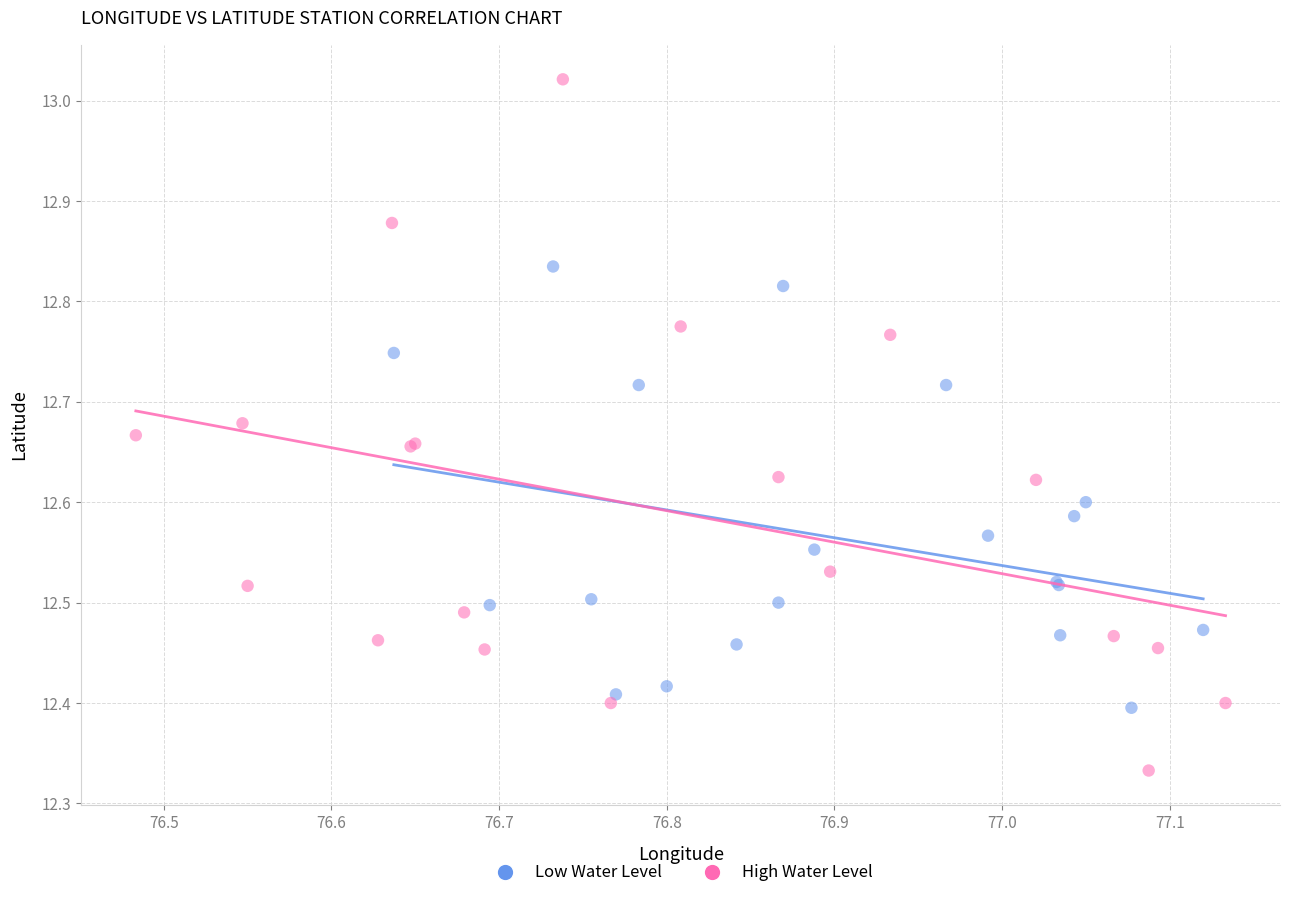

Which series reaches the minimum Y coordinate?

High Water Level